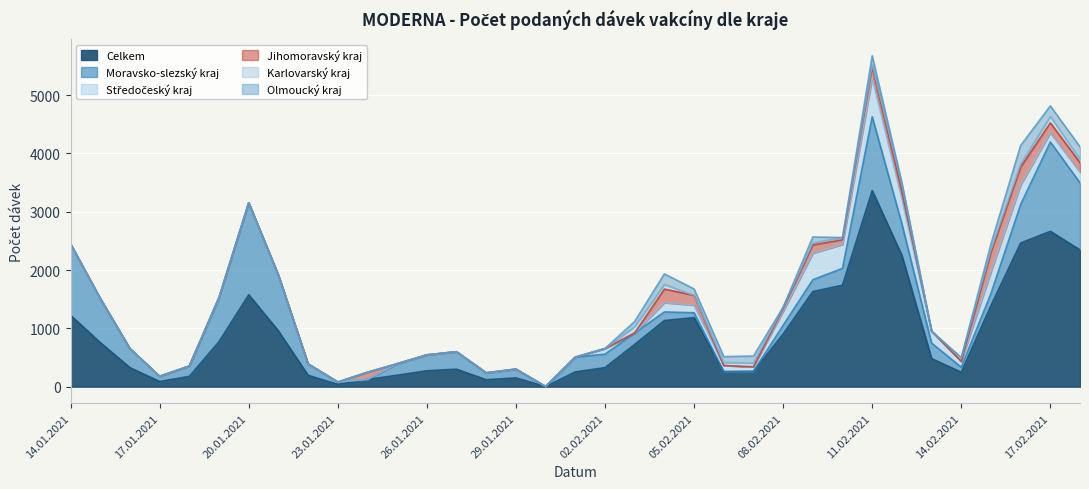

Which series has the widest spread of values?

Celkem